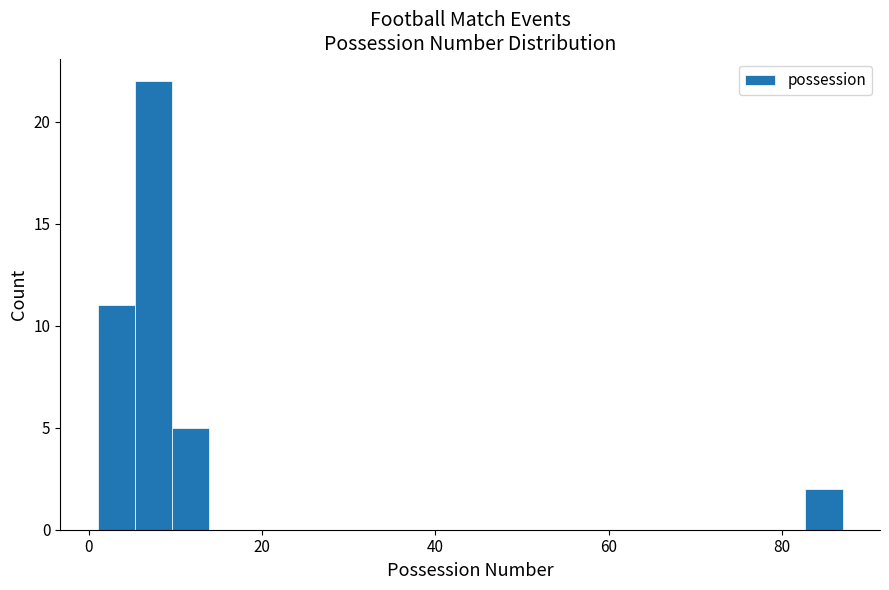

Around what value on the x-axis is the tallest bar? Give the approximate position of its centre, as read against the axis.

8